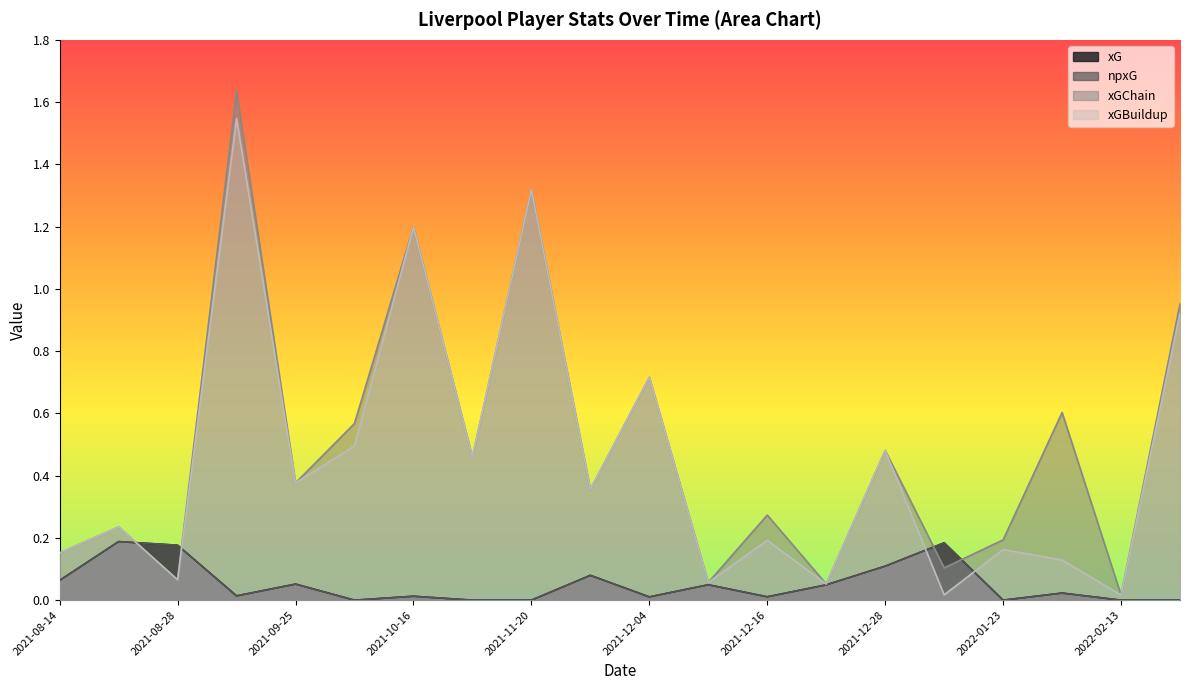

At which category does xGBuildup reach its first local valley?

2021-08-28